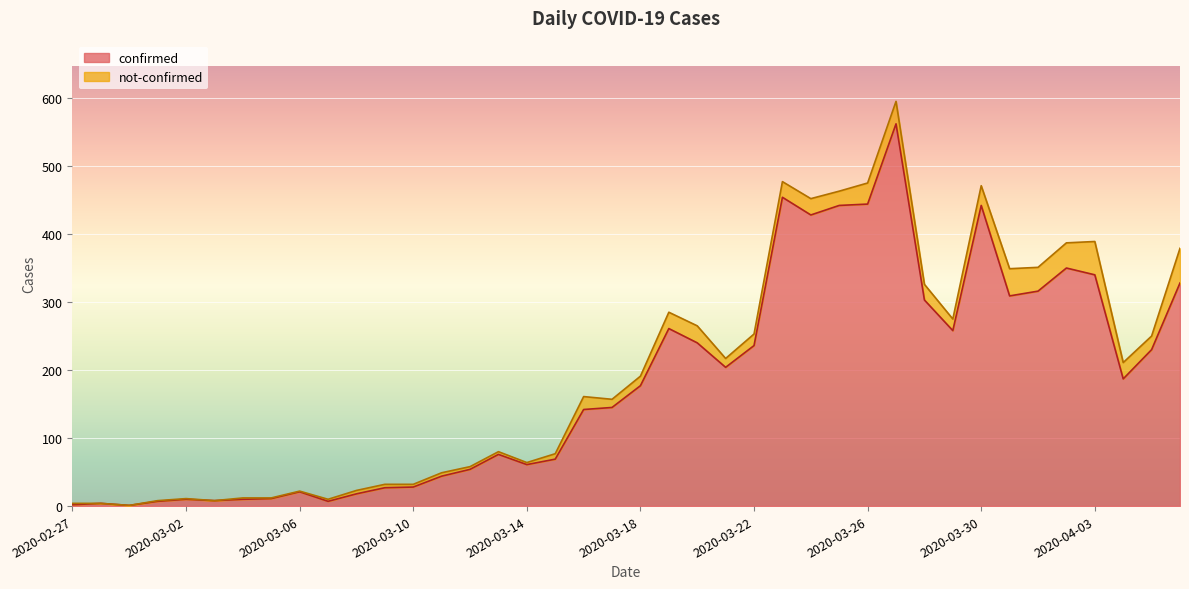

Where is the first local maximum?

2020-02-28